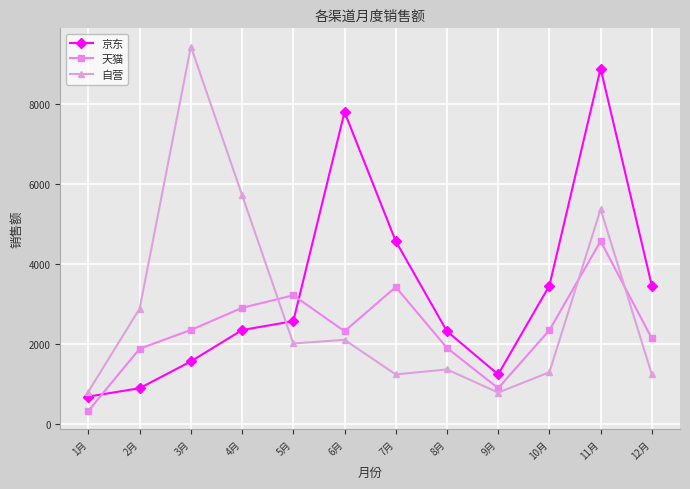

Count the number of data series in this chart.

3